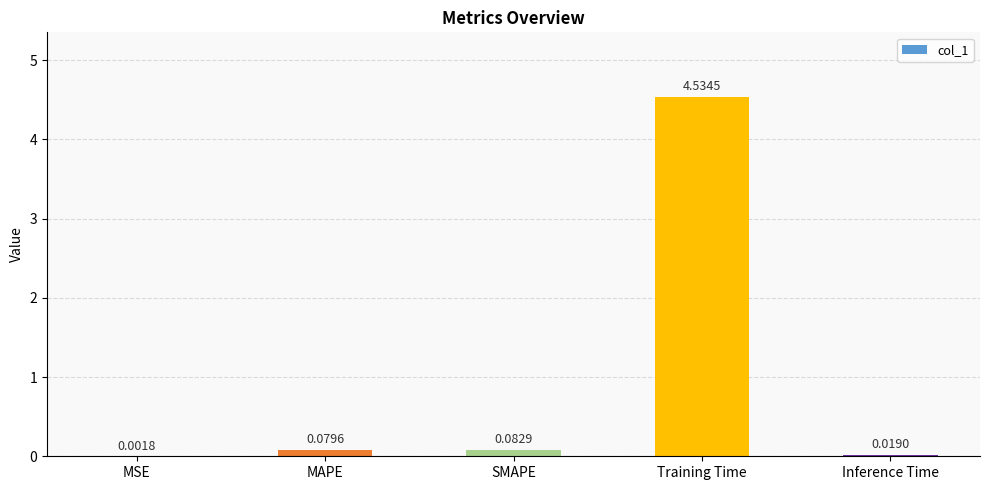

Which has a higher value, Training Time or MSE?

Training Time